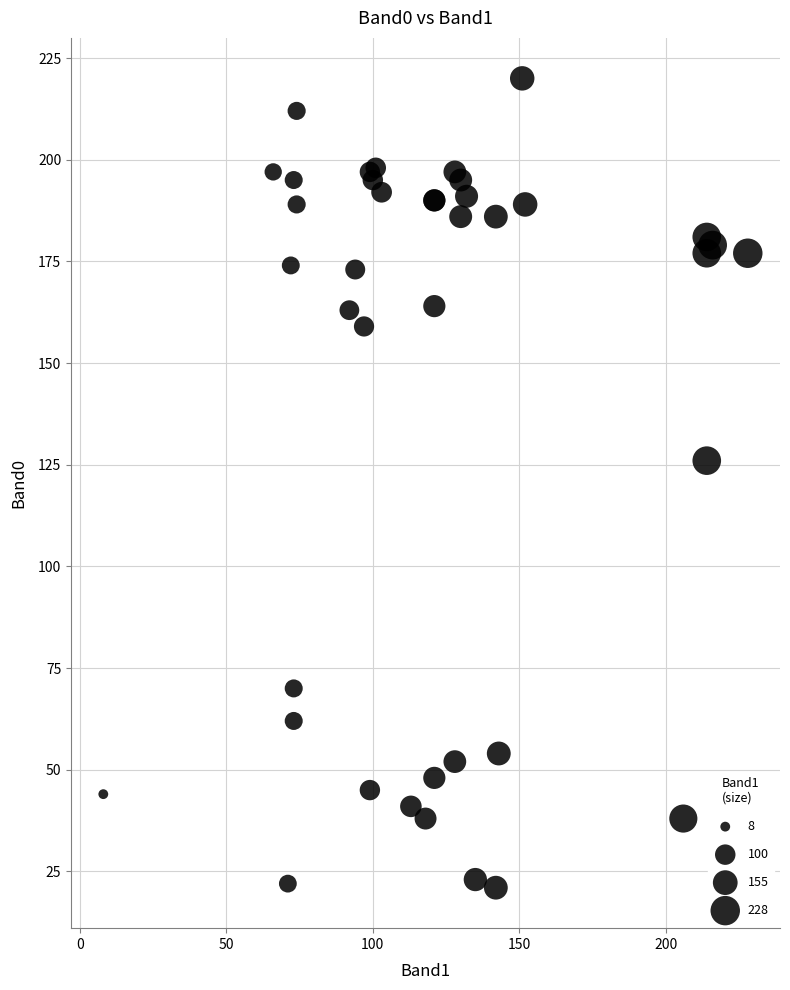

What Y value in the scatter plot is closest to 120?

126